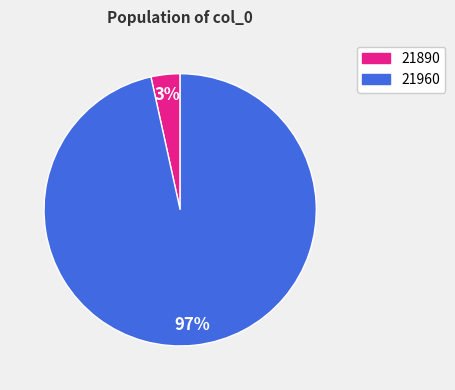

Does 21890 account for over 50% of the chart?

No